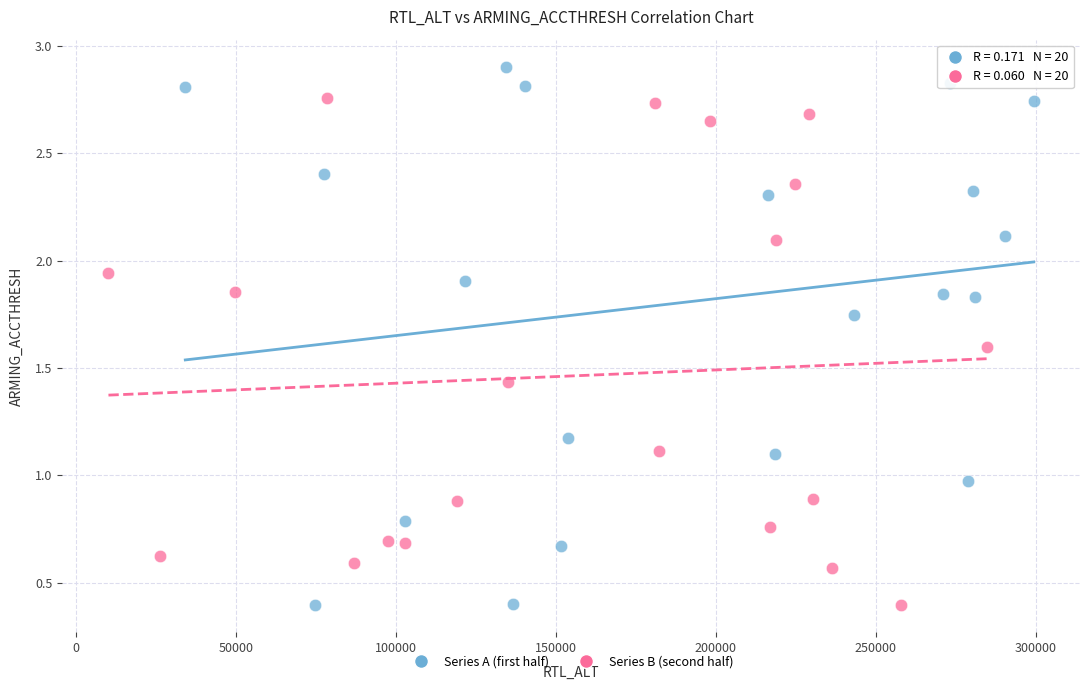

Which series contains the highest Y value?

Series A (first half)